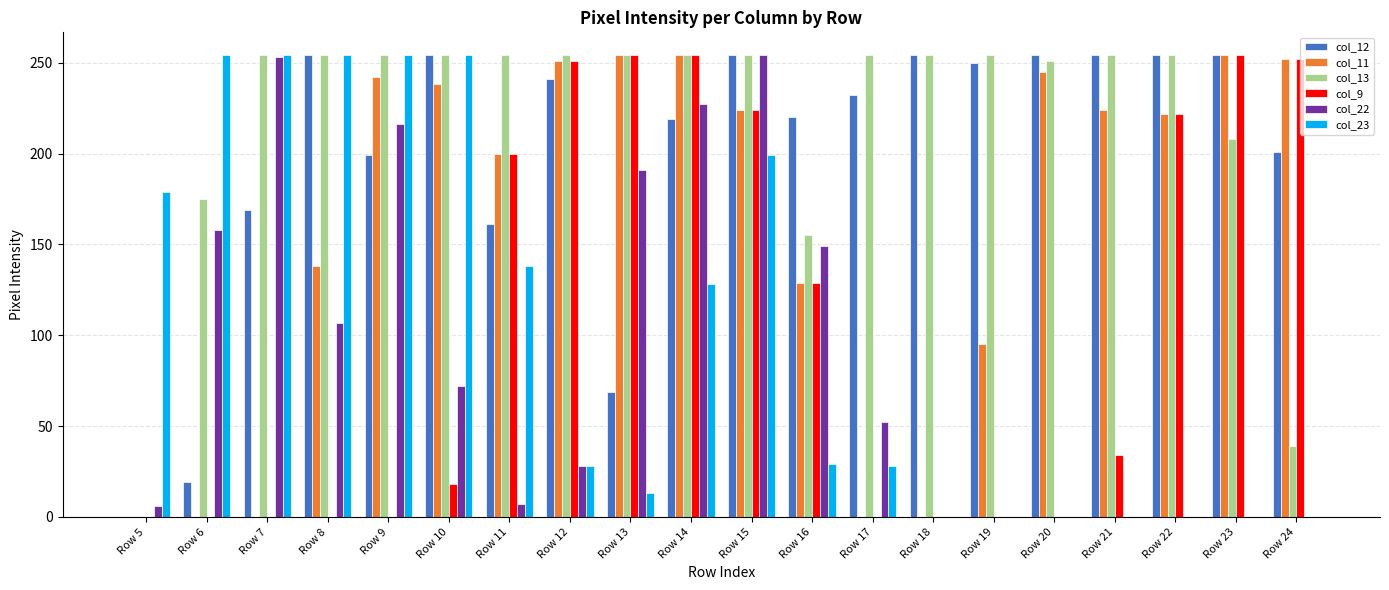

What is the spread (max minus min) of values at Row 22?

254